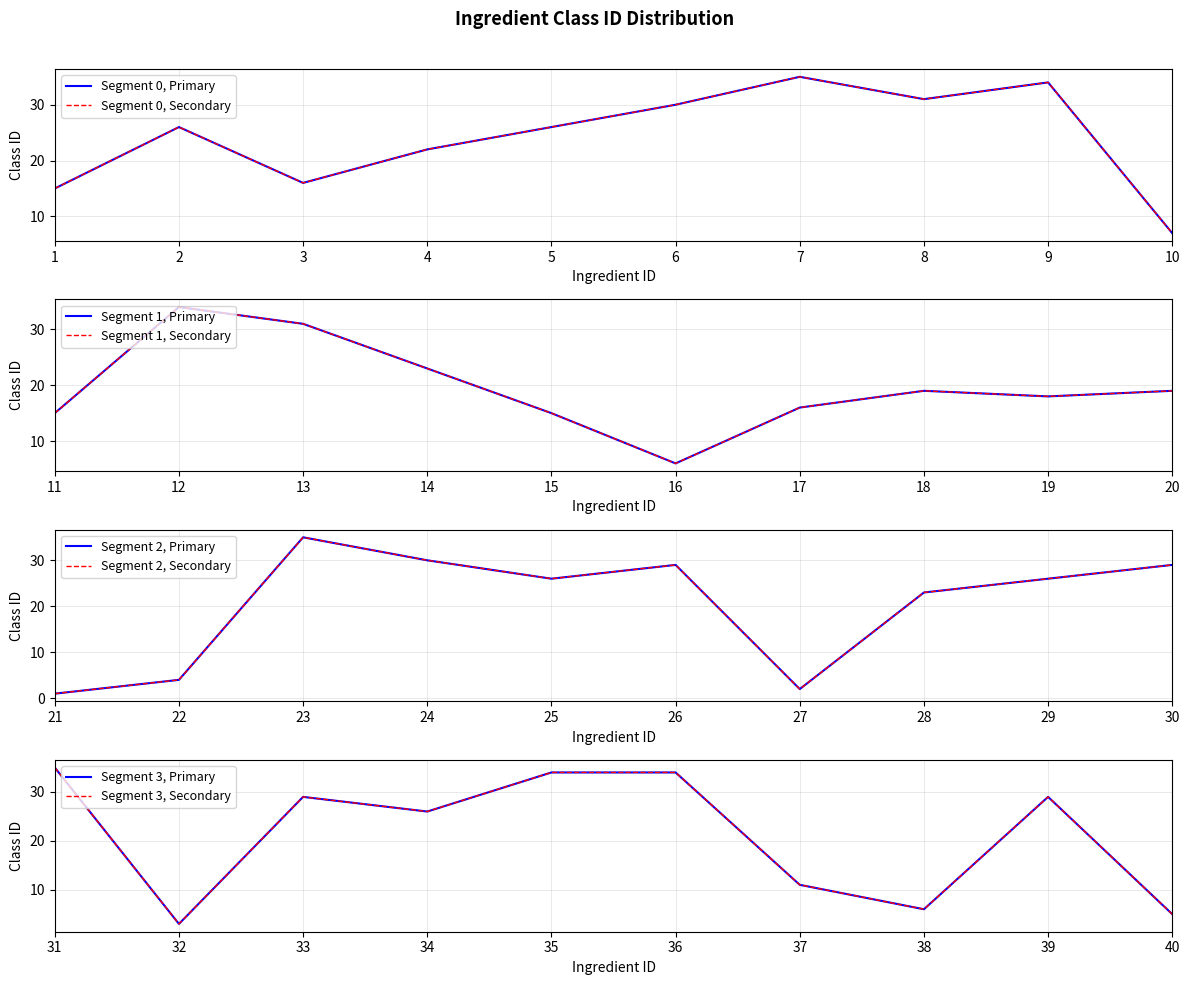

Reading right to left, extract all data points from this chart.

40=5	39=29	38=6	37=11	36=34	35=34	34=26	33=29	32=3	31=35	30=29	29=26	28=23	27=2	26=29	25=26	24=30	23=35	22=4	21=1	20=19	19=18	18=19	17=16	16=6	15=15	14=23	13=31	12=34	11=15	10=7	9=34	8=31	7=35	6=30	5=26	4=22	3=16	2=26	1=15